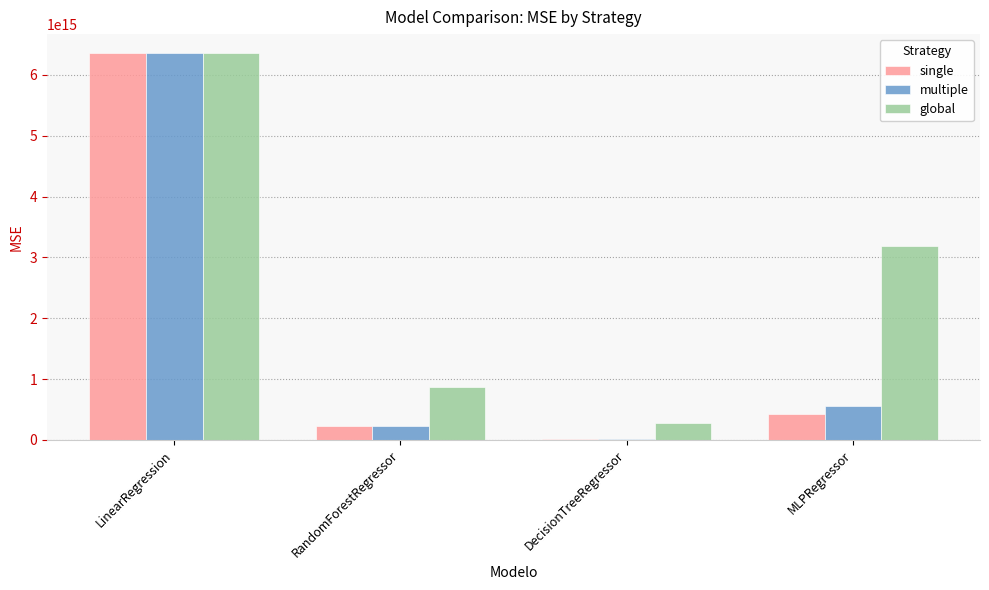

How many values in the global series exceed 3195131380174678?

1